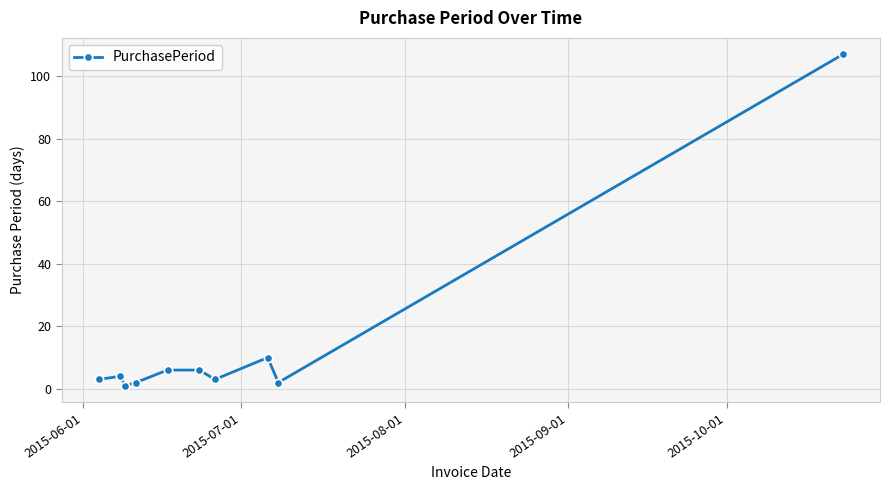

What is the value of the 1st point from the left?

3